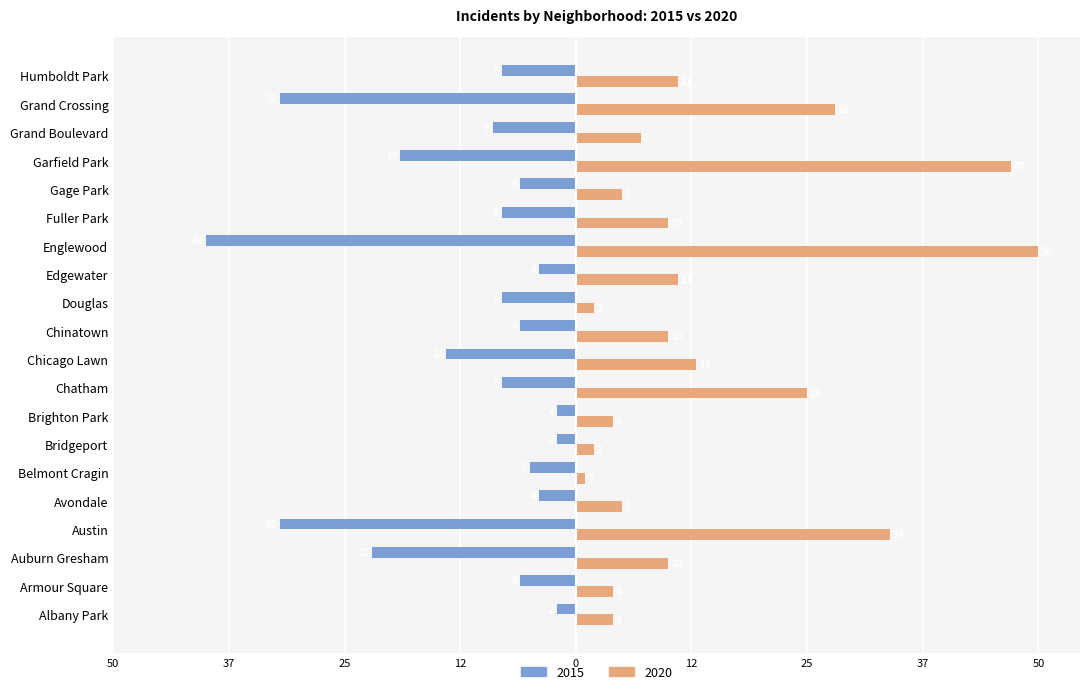

Which series changed the most between Albany Park and Humboldt Park?

2020